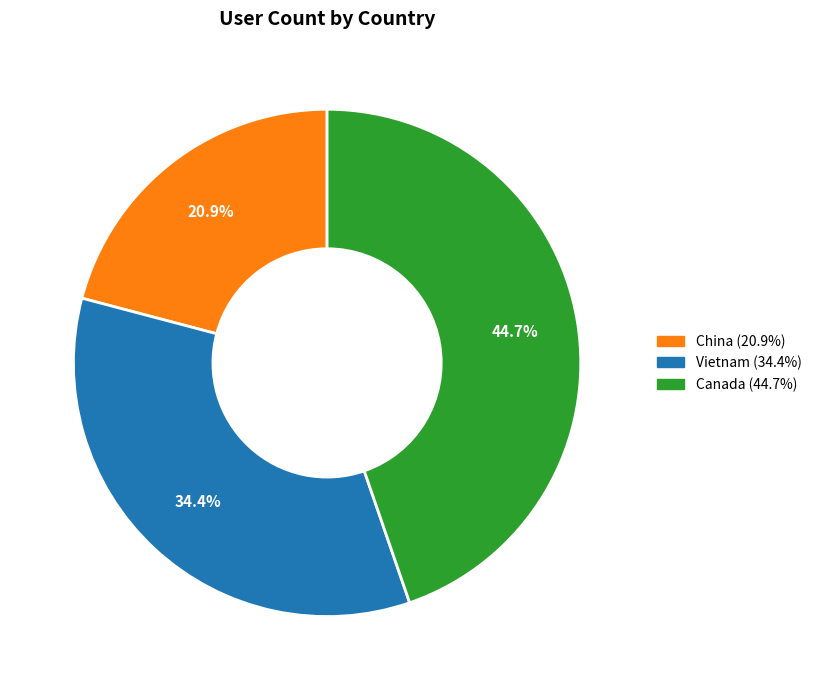

To the nearest percent, what portion does Canada represent?

45%